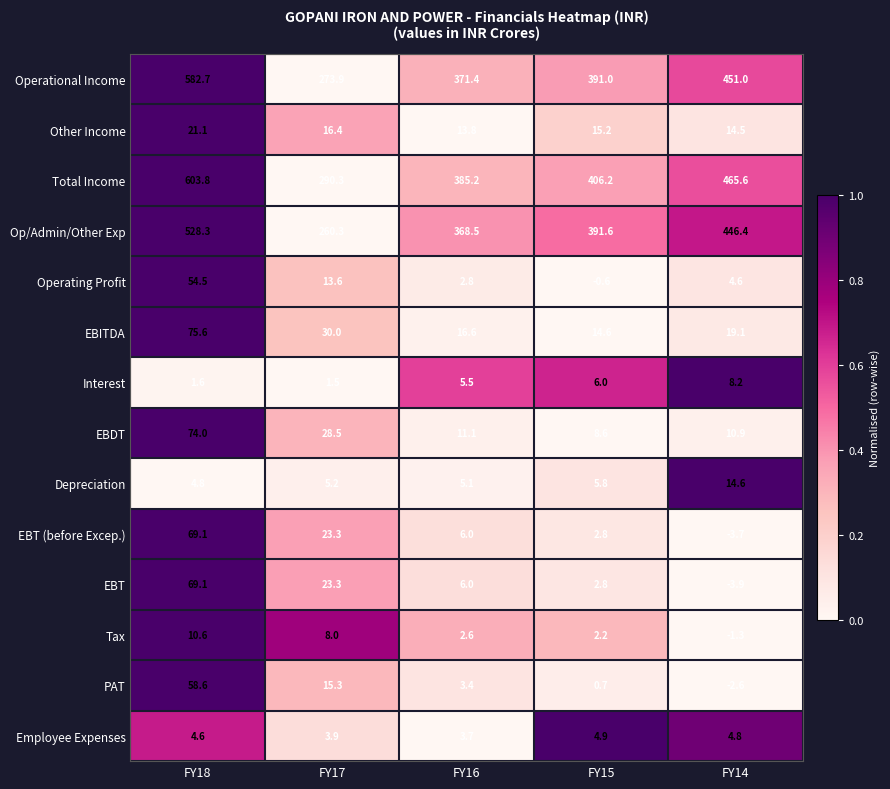

At which label is Employee Expenses closest to 4?

FY17